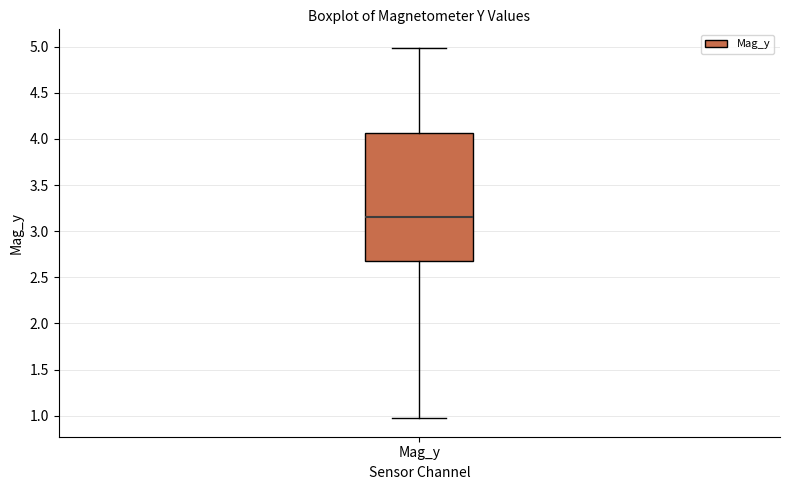

Transcribe this box plot: give where the median line is, the range the box spans, and where the two whiskers end, as read against the y-axis. The values are not printed on the chart, so give them approximately, as read against the axis.

median 3.15, box 2.65 to 4.05, whiskers 0.95 to 5.00